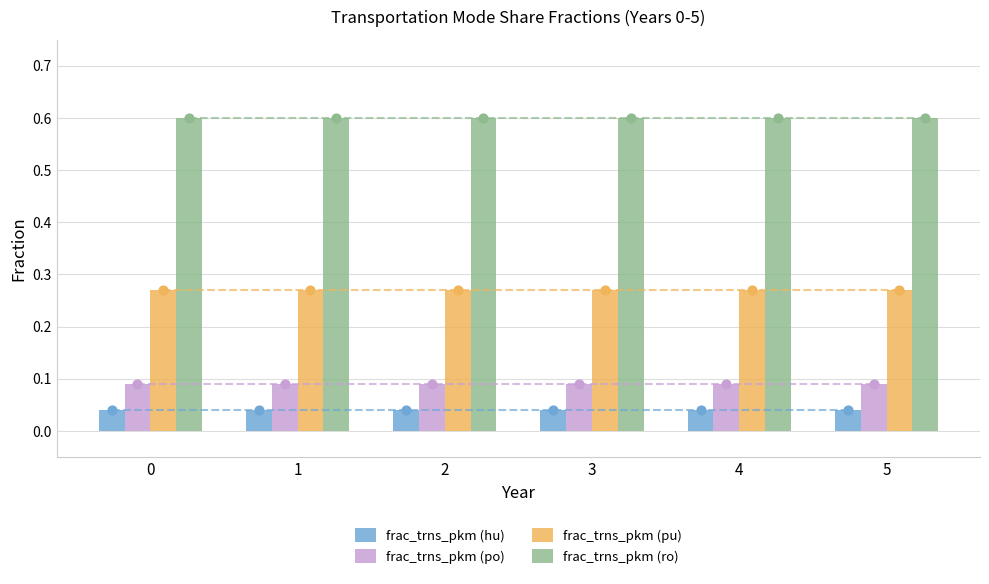

Which series has the largest total across all categories?

frac_trns_pkm (ro)